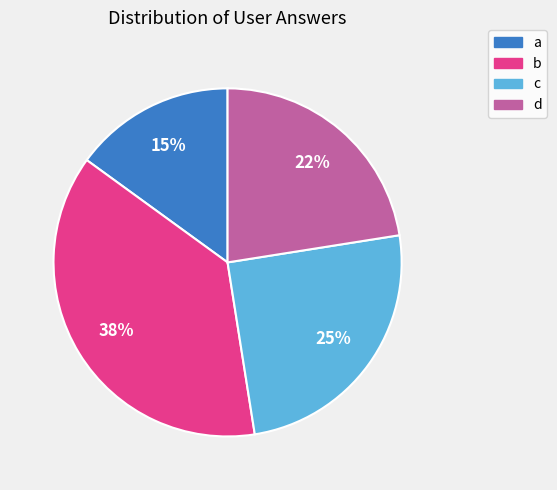

To the nearest percent, what percentage of the pie is c?

25%